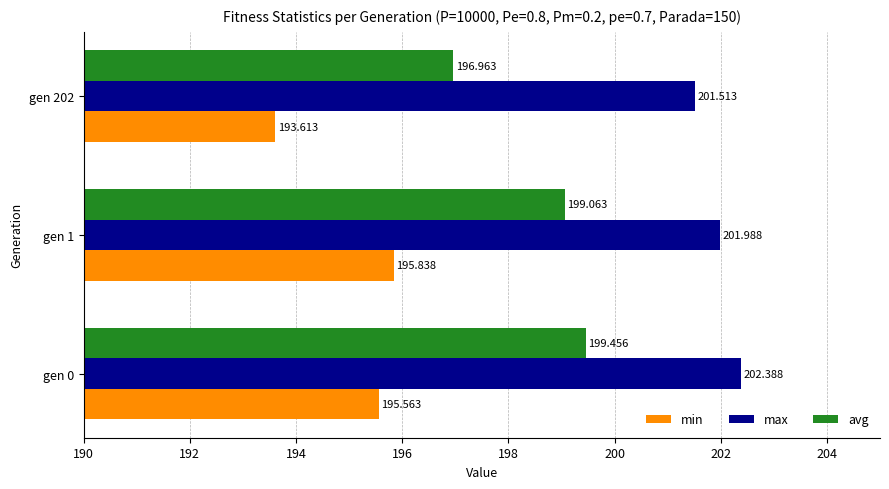

Which series changed the most between gen 0 and gen 1?

max